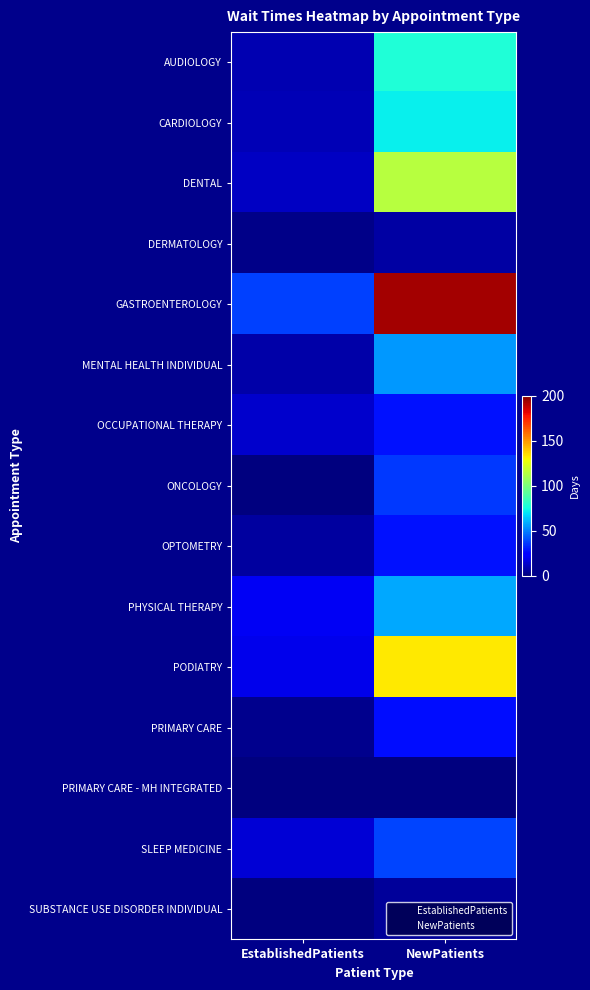

Rank the series by their maximum value, from highest to lowest.

GASTROENTEROLOGY, PODIATRY, DENTAL, AUDIOLOGY, CARDIOLOGY, PHYSICAL THERAPY, MENTAL HEALTH INDIVIDUAL, SLEEP MEDICINE, ONCOLOGY, OPTOMETRY, OCCUPATIONAL THERAPY, PRIMARY CARE, DERMATOLOGY, SUBSTANCE USE DISORDER INDIVIDUAL, PRIMARY CARE - MH INTEGRATED